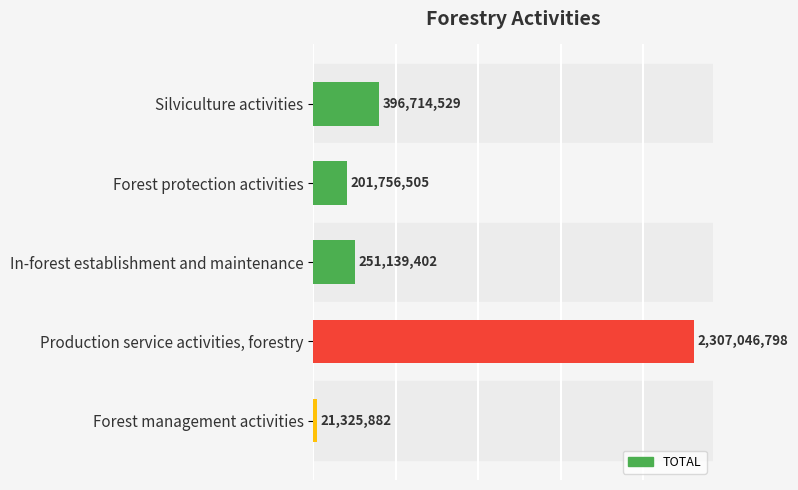

Count the number of categories in the chart.

5